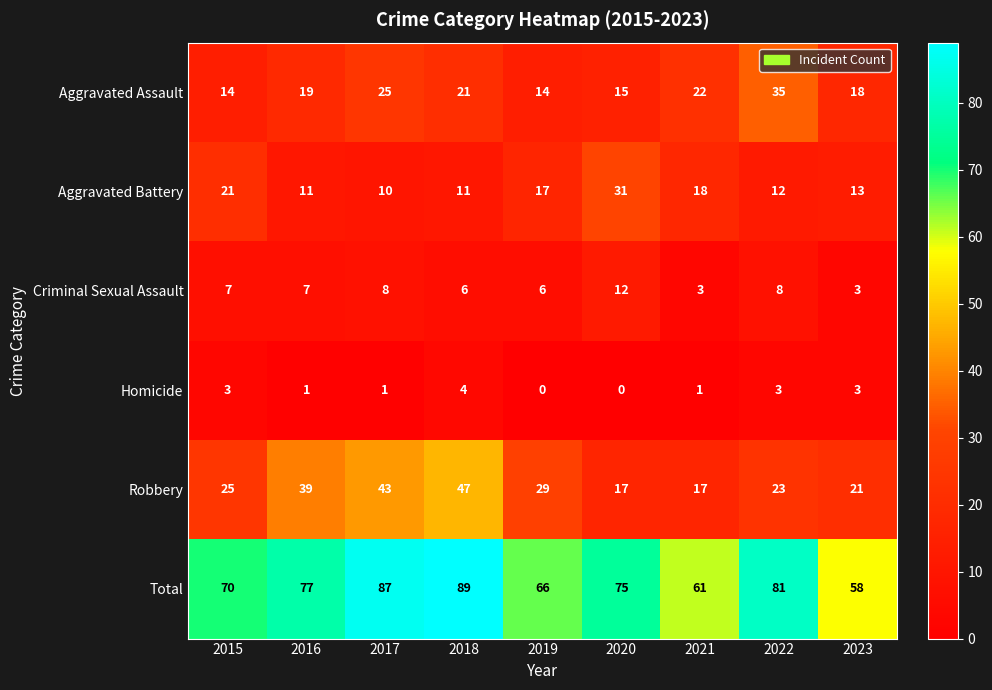

How many categories are shown in the chart?

9